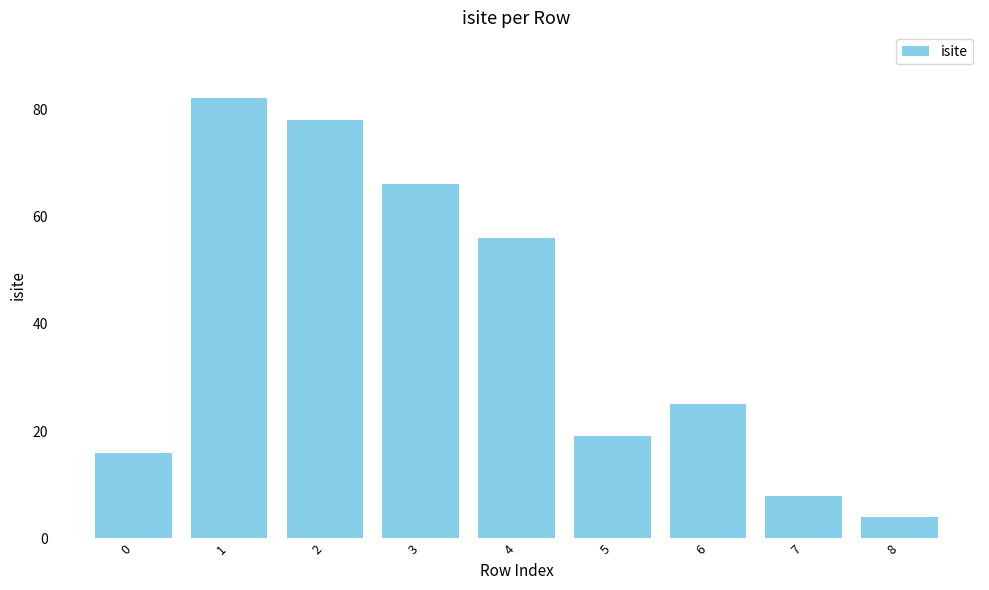

What is the value of the 7th bar from the left?

25